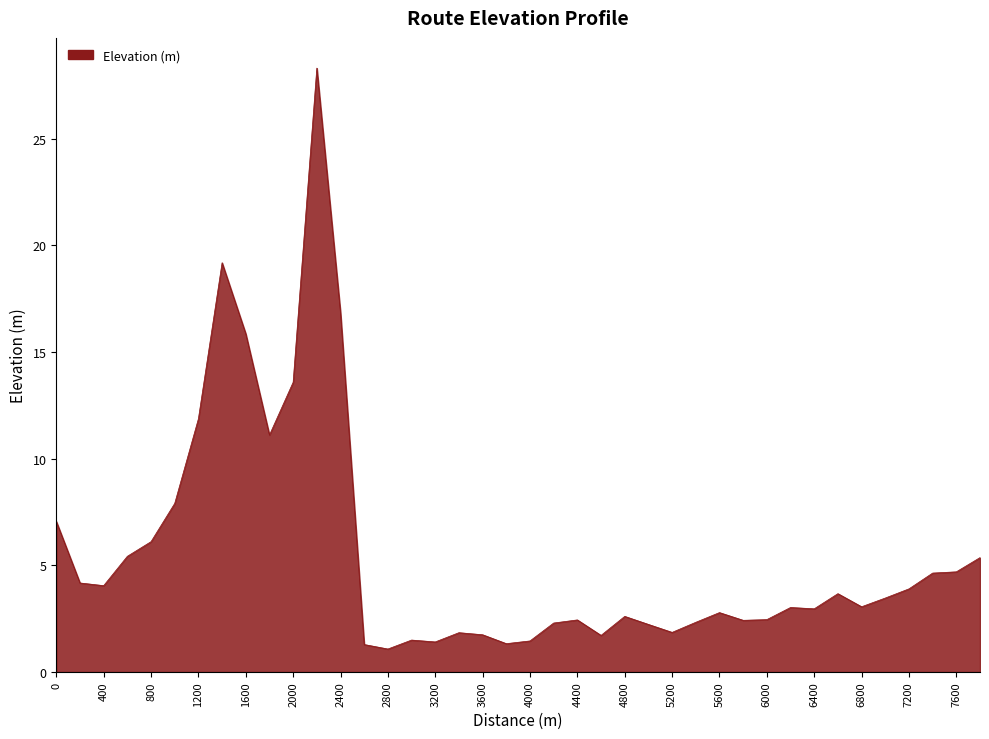

What is the smallest value displayed?

1.1